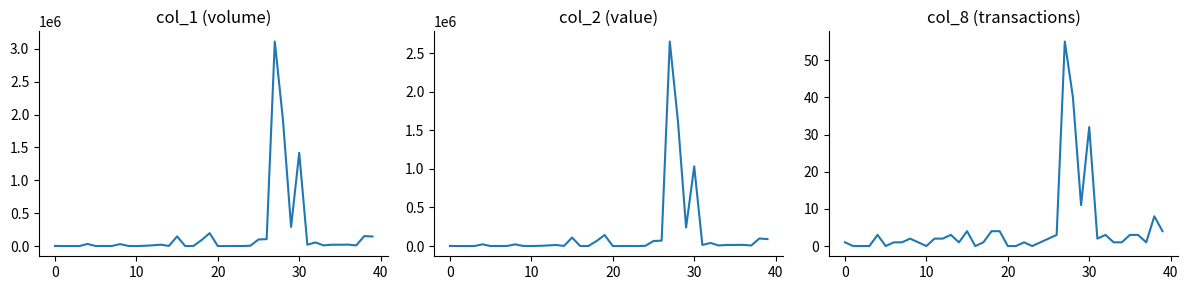

How many lines are shown in the chart?

3